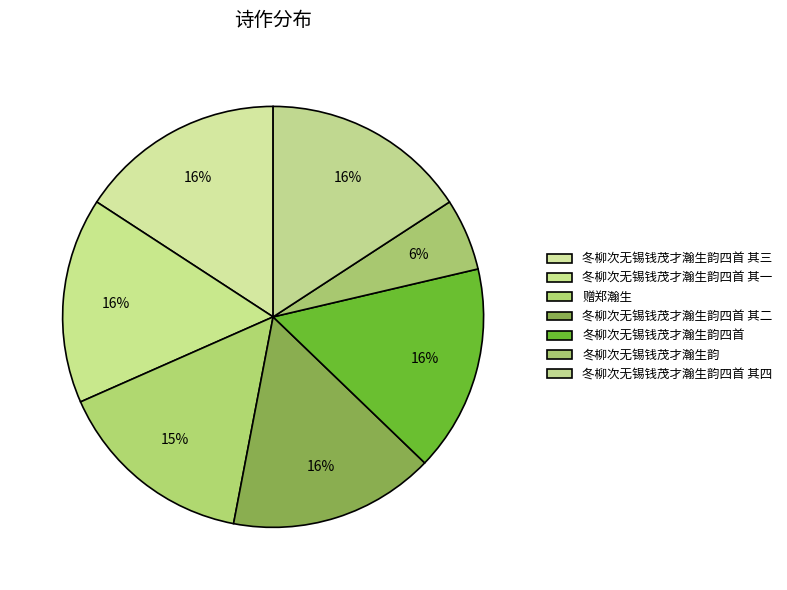

Is it true that 冬柳次无锡钱茂才瀚生韵四首 其二 is 3% of the pie?

False